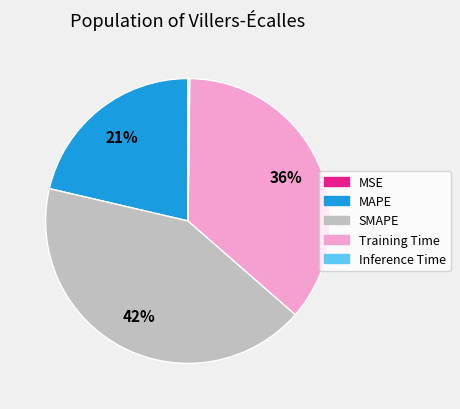

What is the ratio of the value at SMAPE to the value at Training Time?

1.2